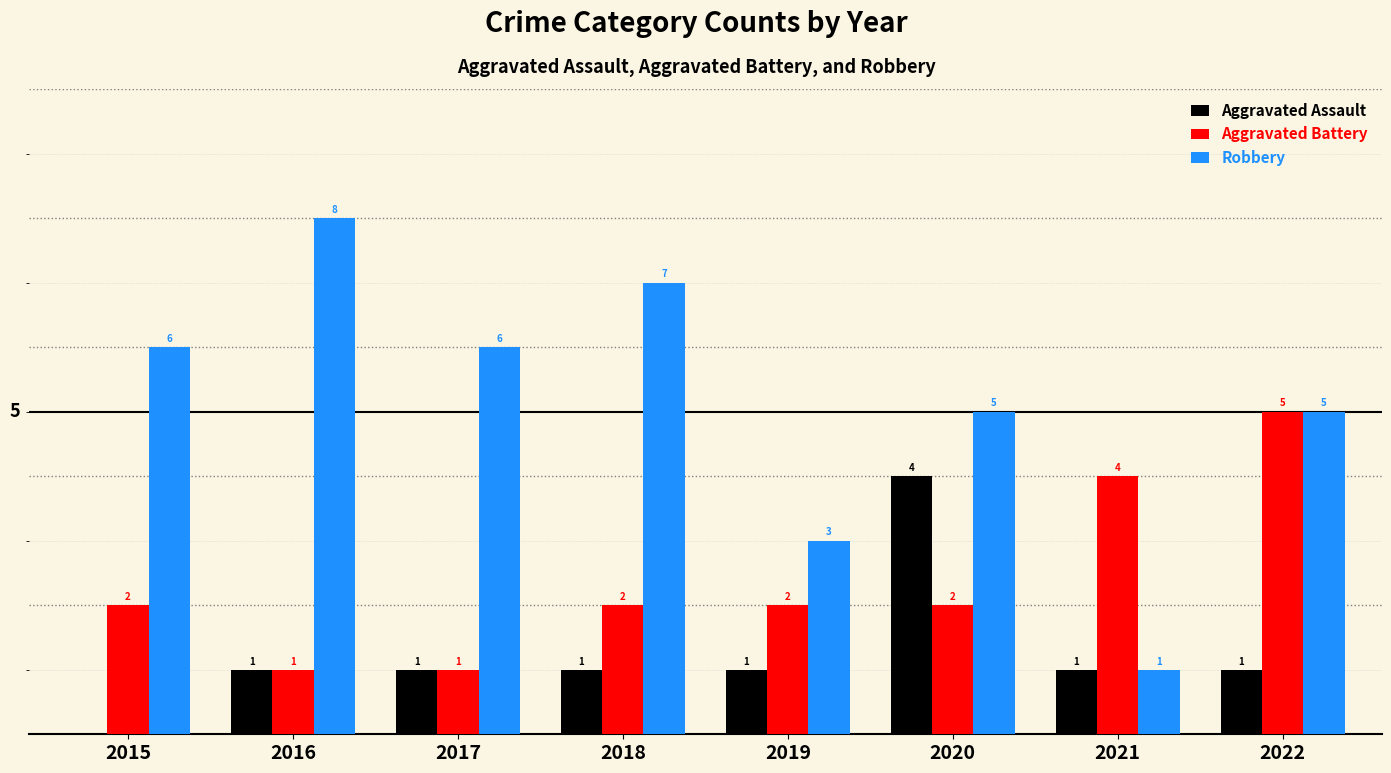

Reading left to right, what are all the values shown in this chart?

Aggravated Assault: 0	1	1	1	1	4	1	1
Aggravated Battery: 2	1	1	2	2	2	4	5
Robbery: 6	8	6	7	3	5	1	5